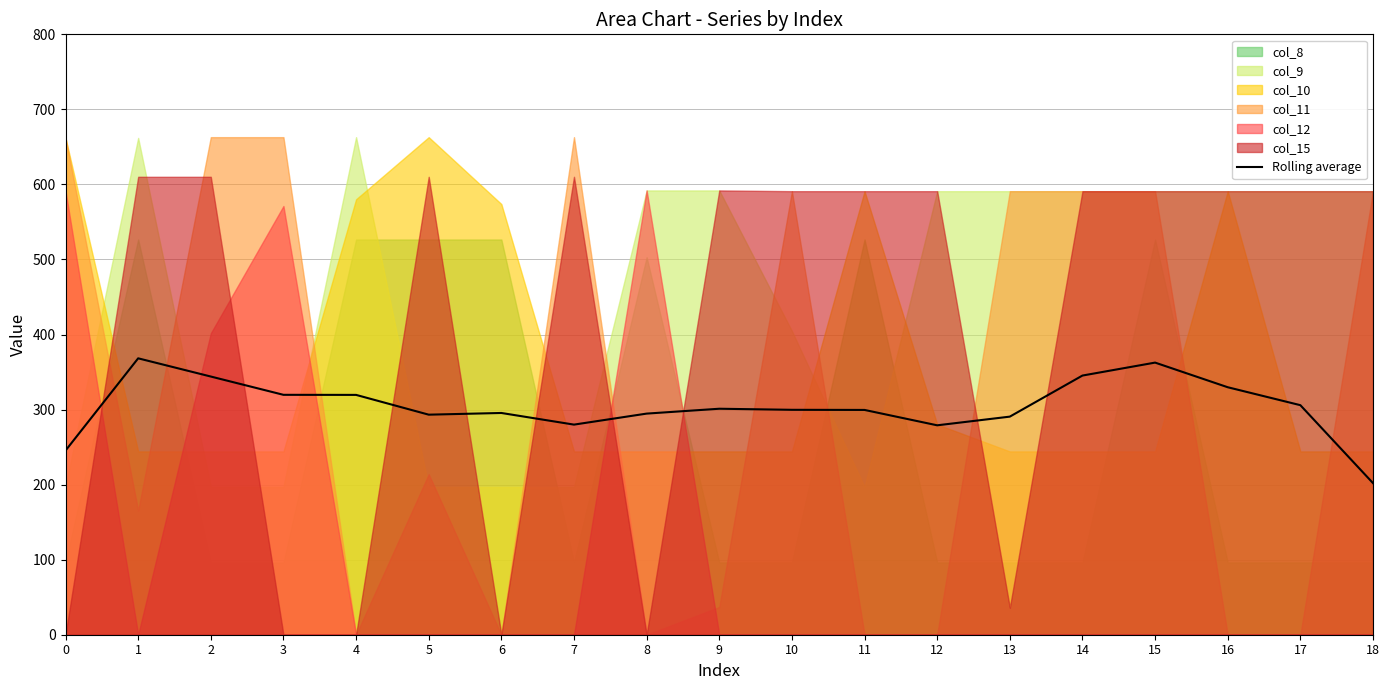

At which category does the data reach its first local valley?

5